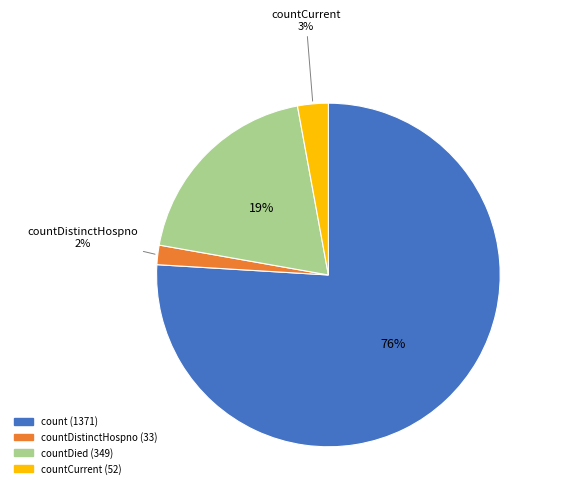

Is there any slice that represents more than half of the pie?

Yes